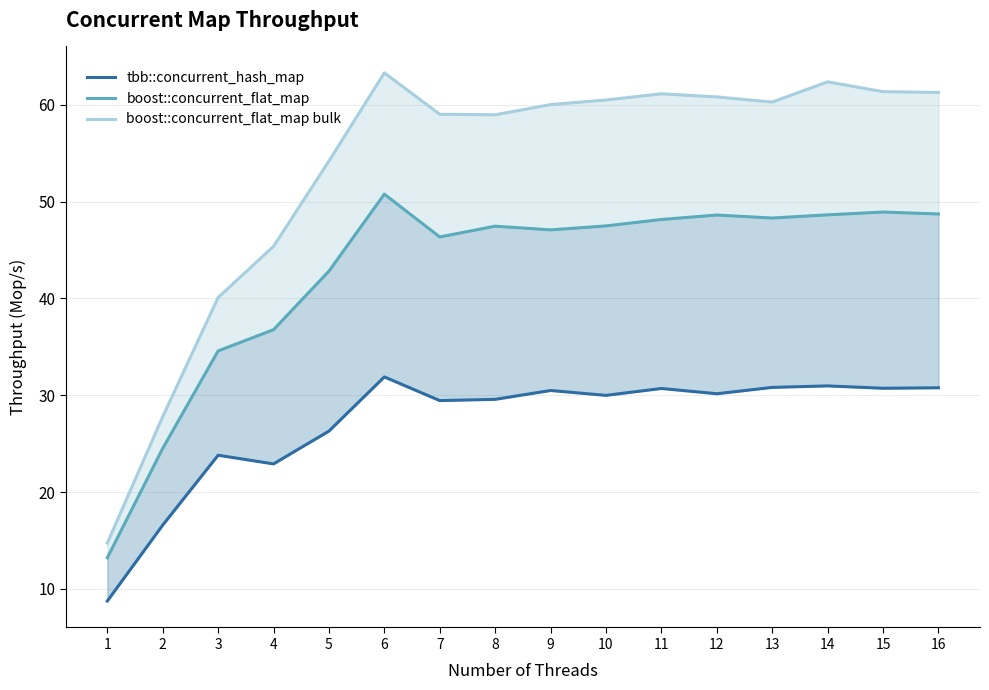

How many values in the boost::concurrent_flat_map bulk series exceed 60?

9